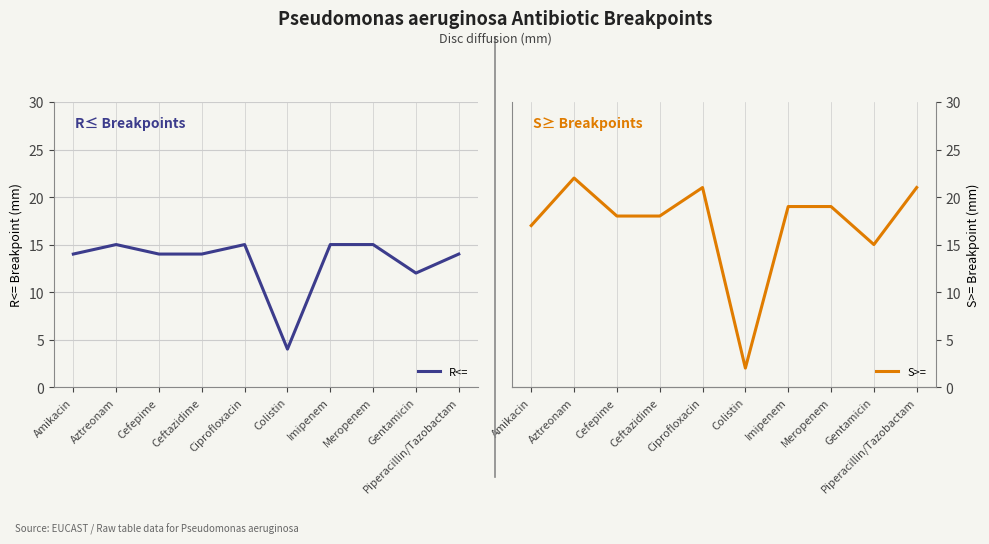

Where is the first local minimum for S>=?

Colistin